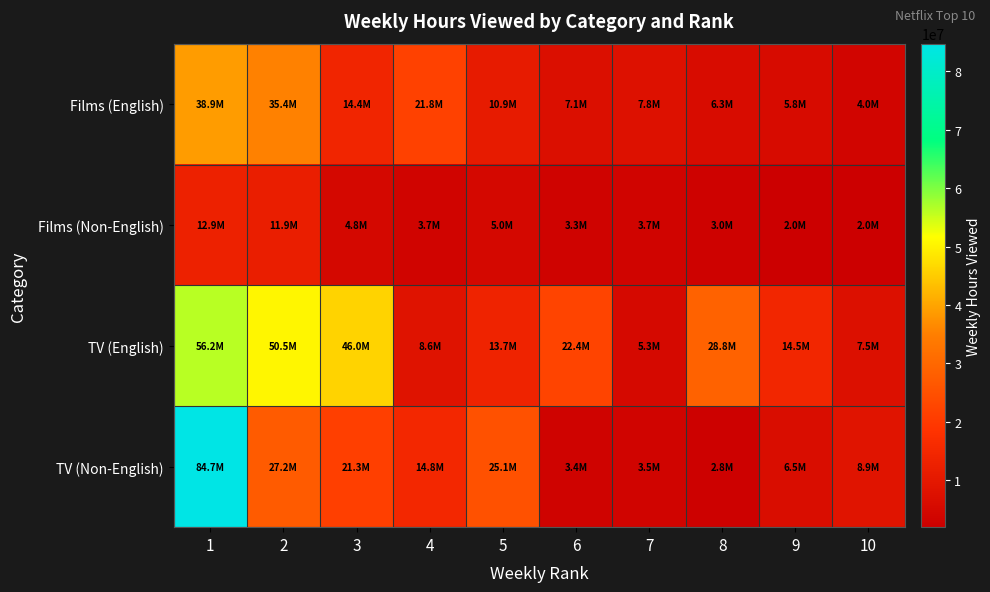

At which category does the chart reach its minimum across all series?

9